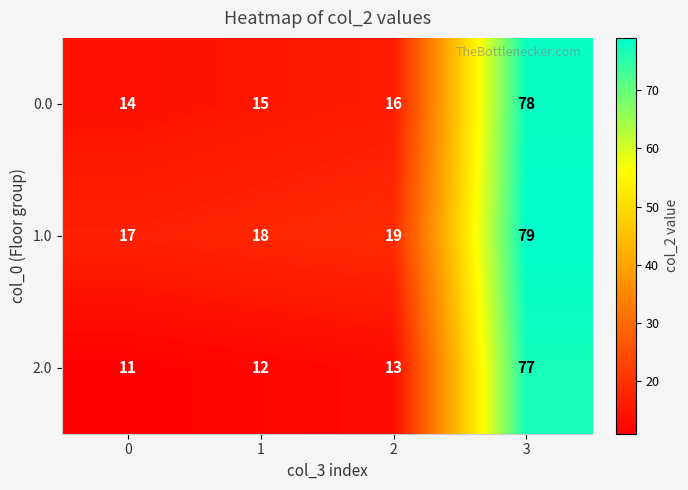

Read the 0.0 value at 1.

15